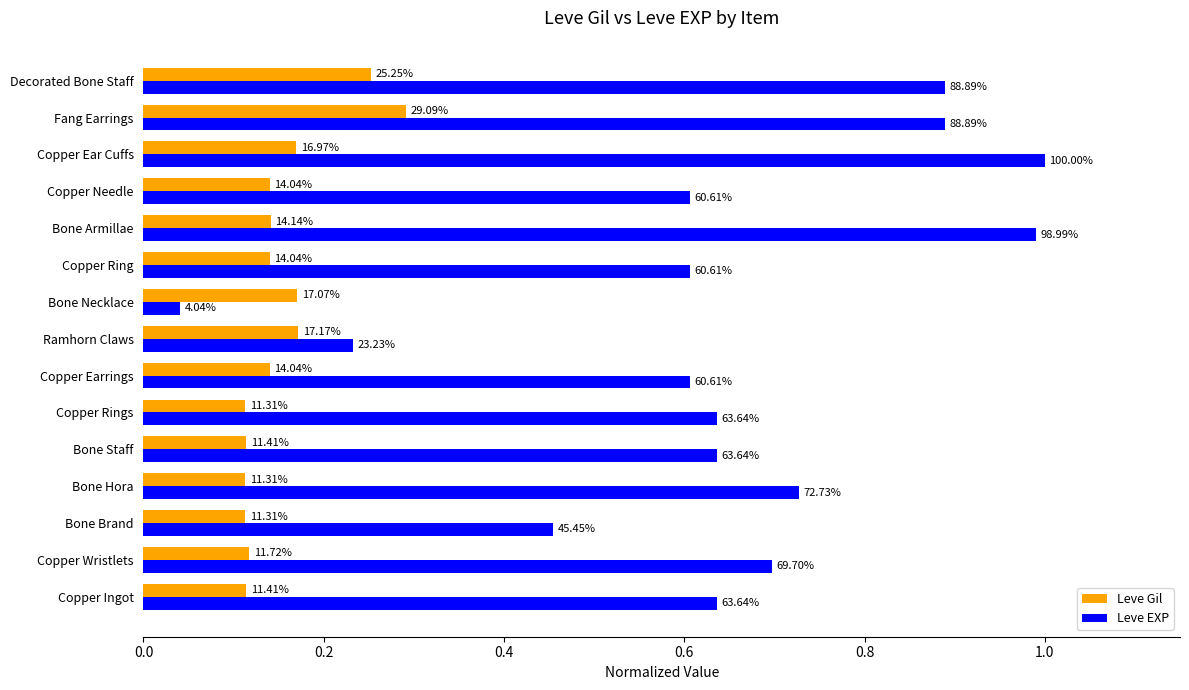

Rank the series by their maximum value, from lowest to highest.

Leve Gil, Leve EXP